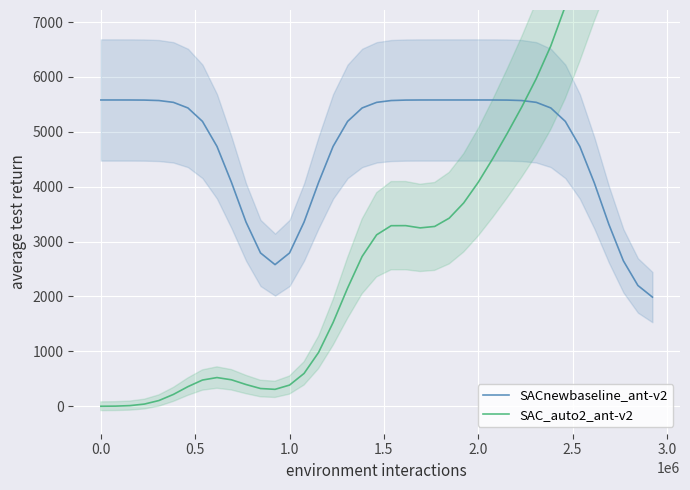

What is the lowest value of the SACnewbaseline_ant-v2 series?

1988.9